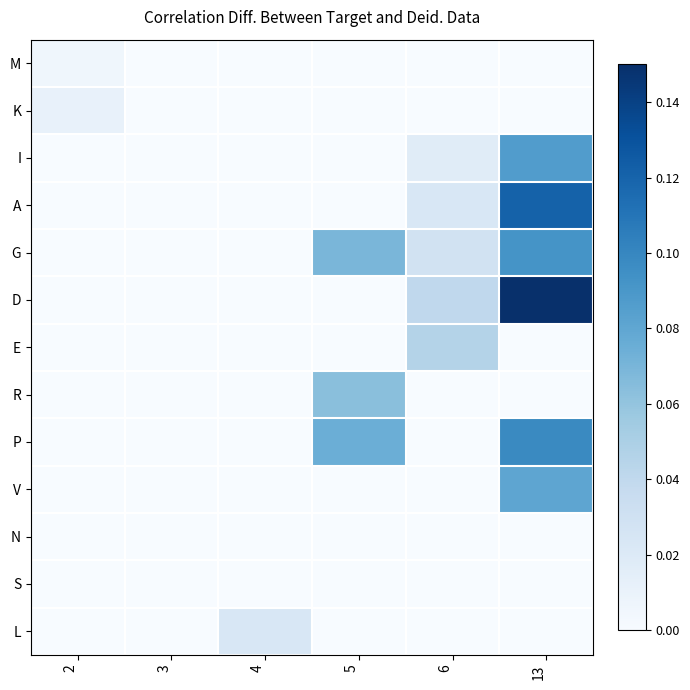

List the series in order of their peak value, highest first.

D, A, P, G, I, V, R, E, L, K, M, N, S